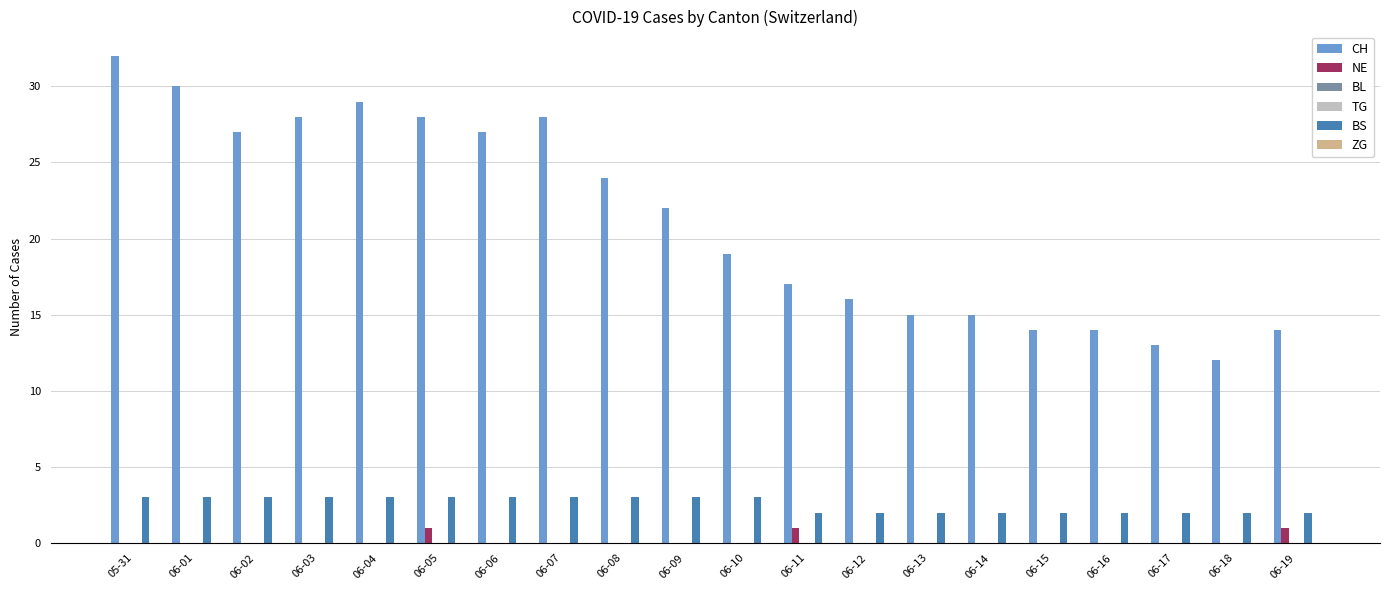

At which label is NE closest to 0?

05-31